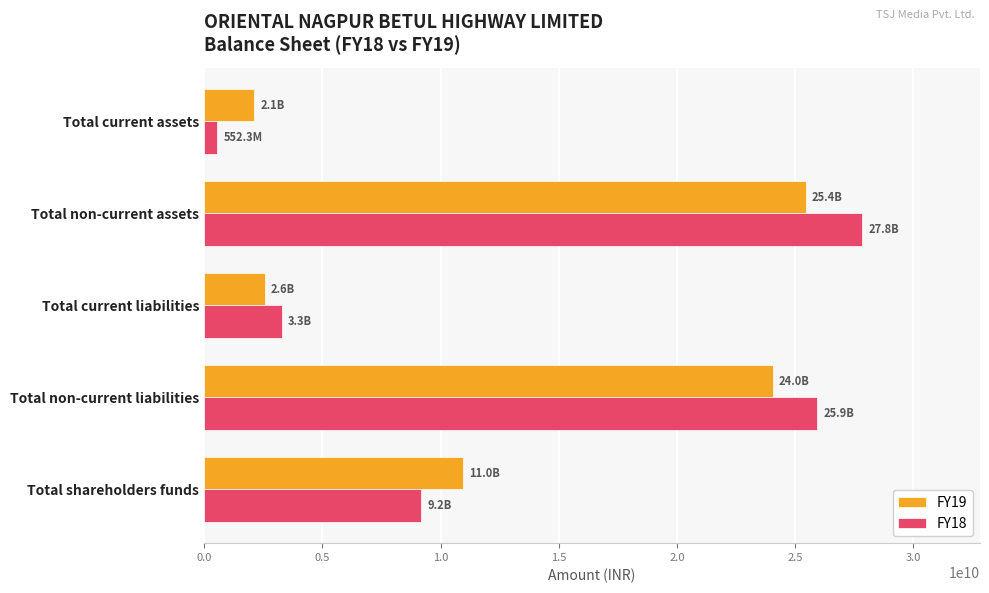

Which series has the largest total across all categories?

FY18